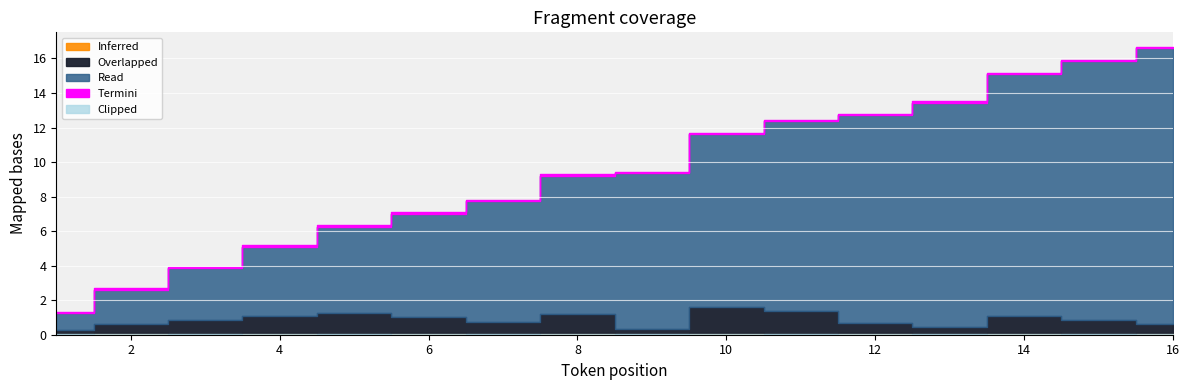

True or false: Read and Overlapped cross at least once.

False